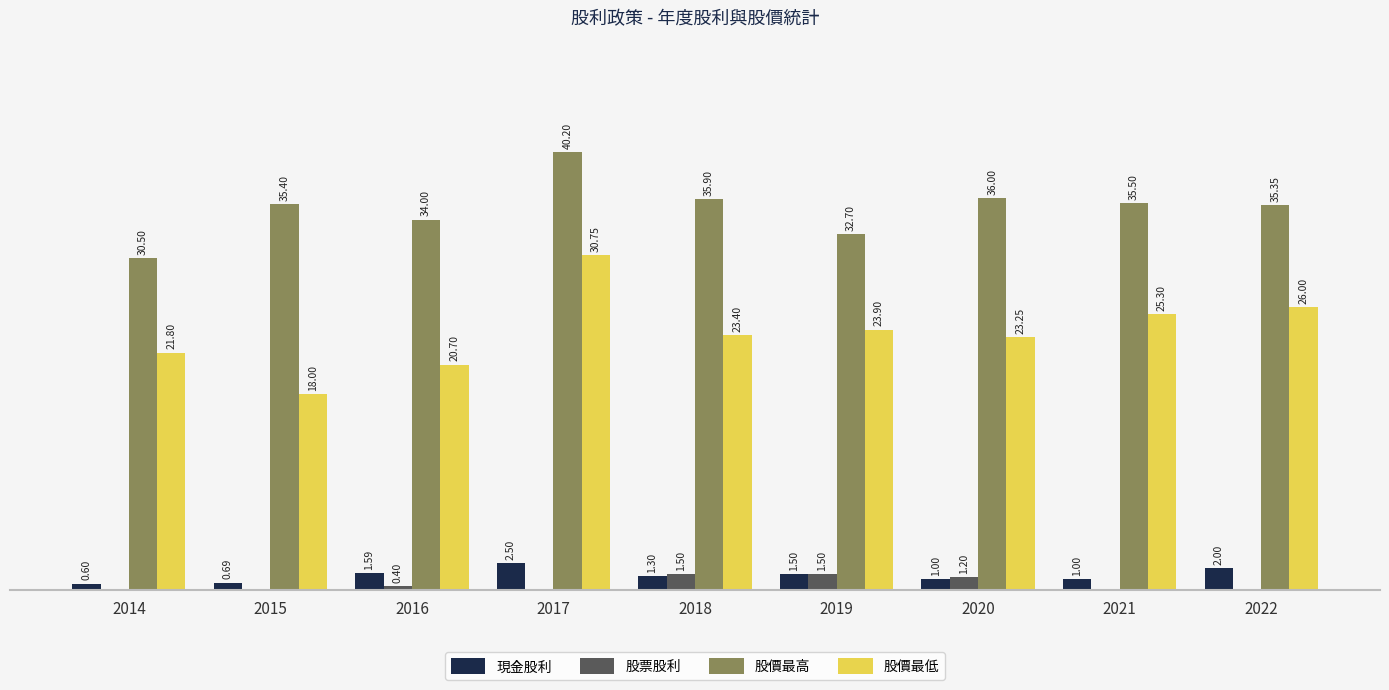

Which series has the largest total across all categories?

股價最高